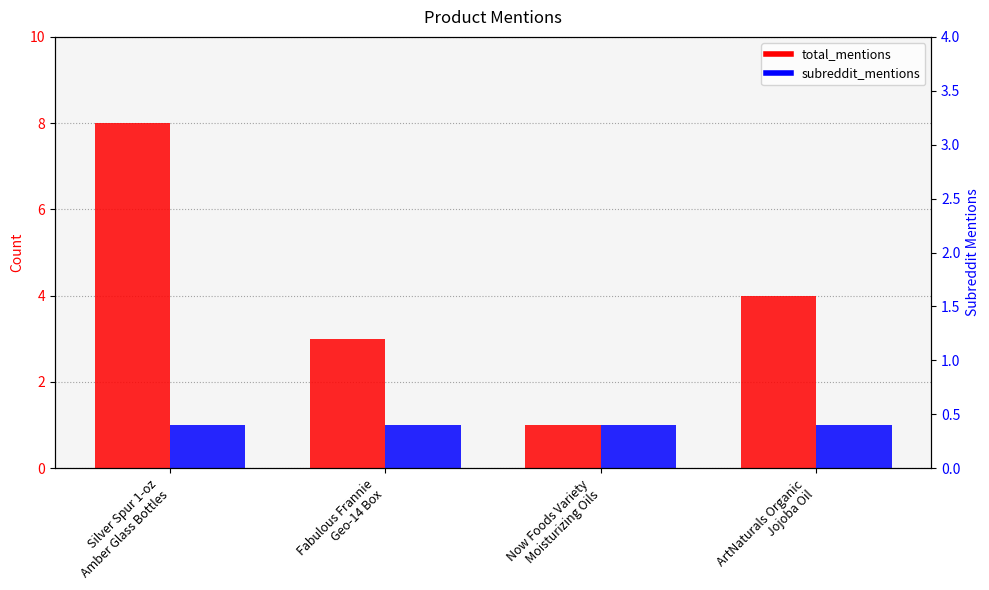

Reading left to right, what are all the values shown in this chart?

total_mentions: Silver Spur 1-oz
Amber Glass Bottles=8	Fabulous Frannie
Geo-14 Box=3	Now Foods Variety
Moisturizing Oils=1	ArtNaturals Organic
Jojoba Oil=4
subreddit_mentions: Silver Spur 1-oz
Amber Glass Bottles=1	Fabulous Frannie
Geo-14 Box=1	Now Foods Variety
Moisturizing Oils=1	ArtNaturals Organic
Jojoba Oil=1